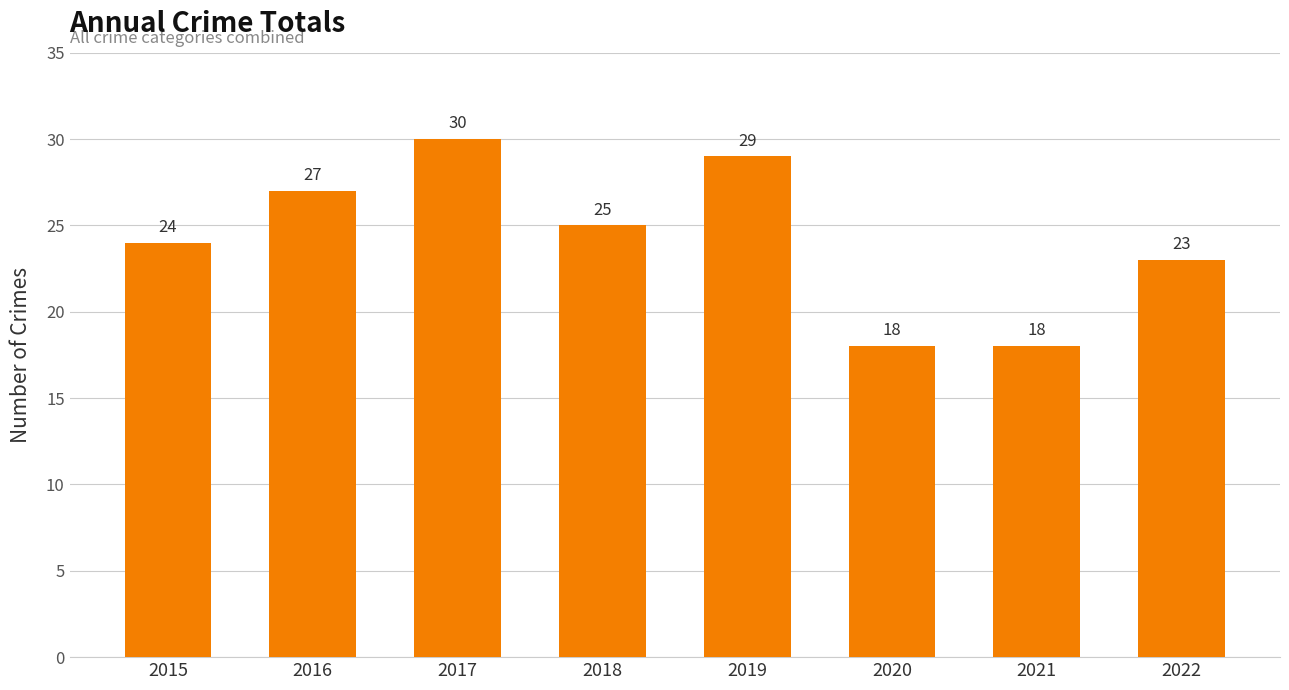

What is the maximum value shown in the chart?

30